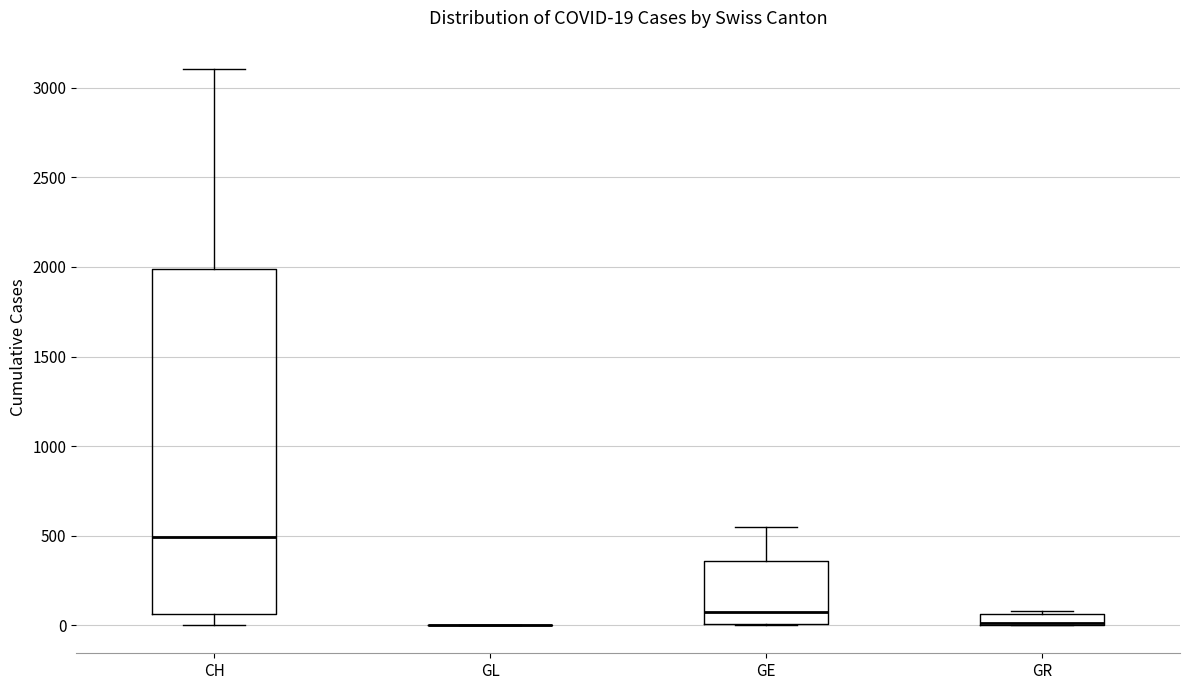

Comparing the boxes themselves (not the whiskers), which one is the tallest?

CH